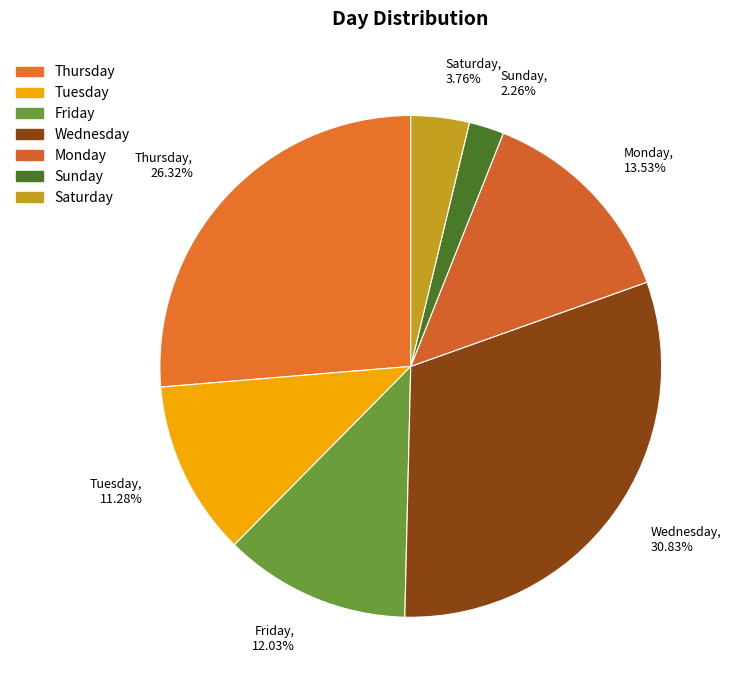

Between Saturday and Thursday, which is larger?

Thursday